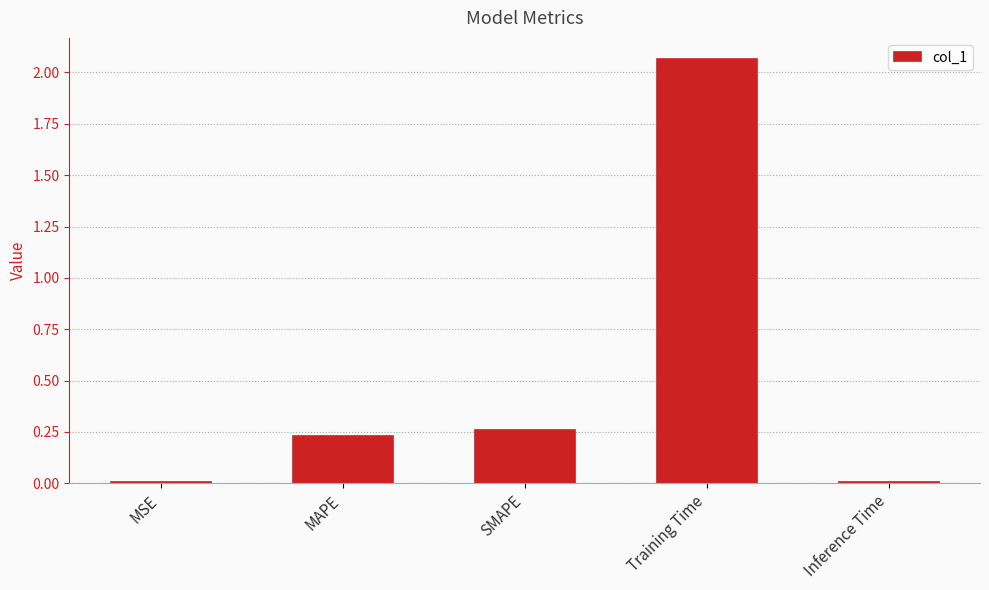

What is the sum of all values?

2.6